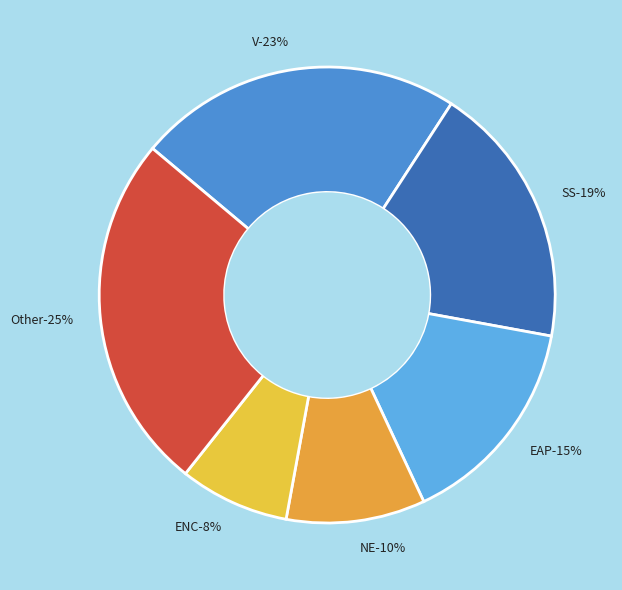

True or false: I accounts for 0% of the total.

True